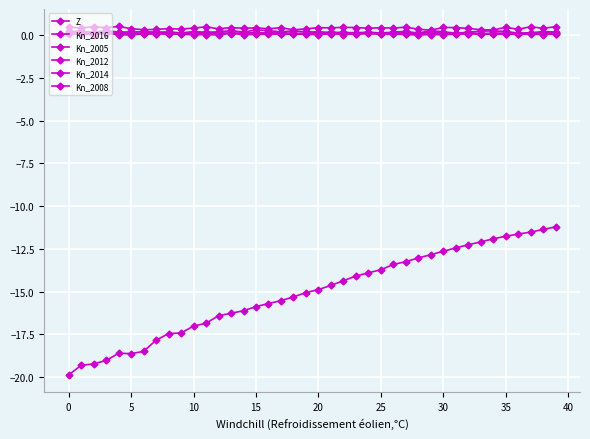

Does the chart have visible grid lines?

Yes